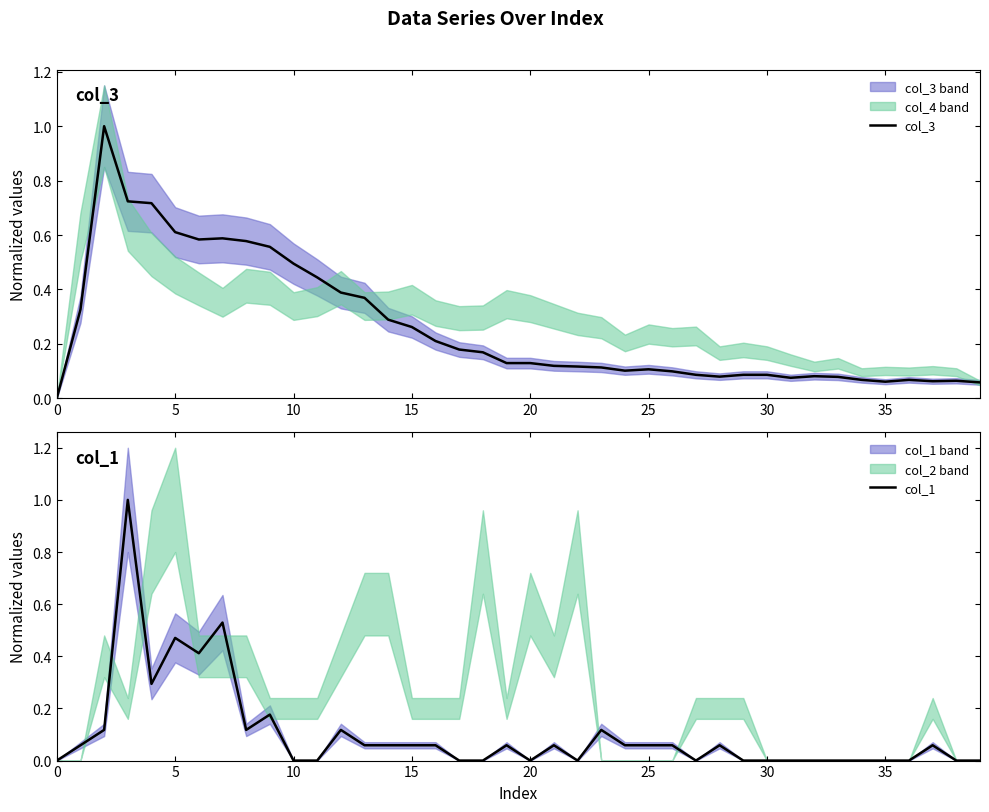

What is the greatest value displayed?

1.0